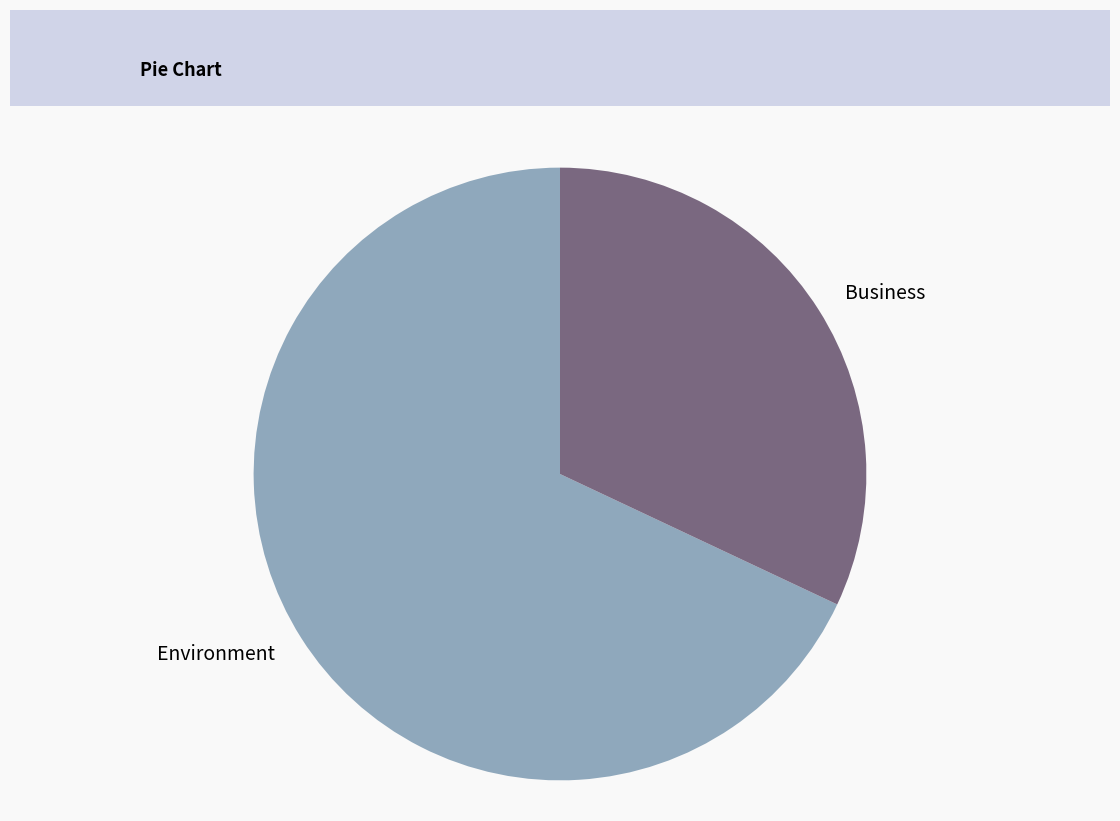

True or false: Business accounts for 32% of the total.

True